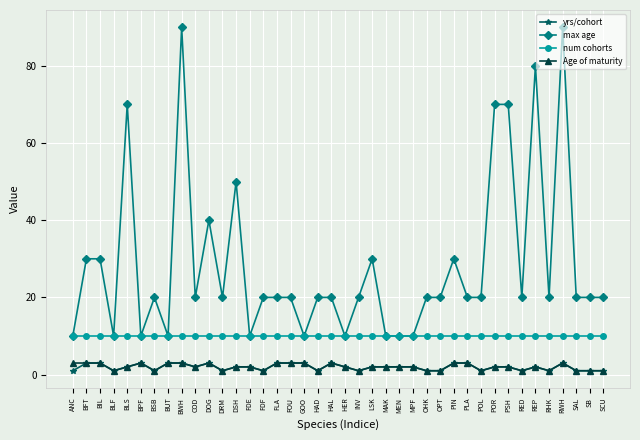

Count the number of data series in this chart.

4